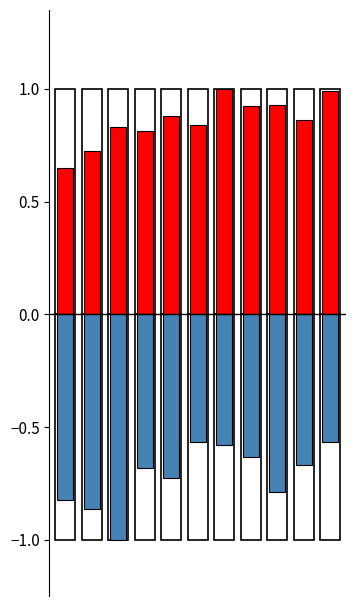

At how many categories does at least one series exceed 0?

11